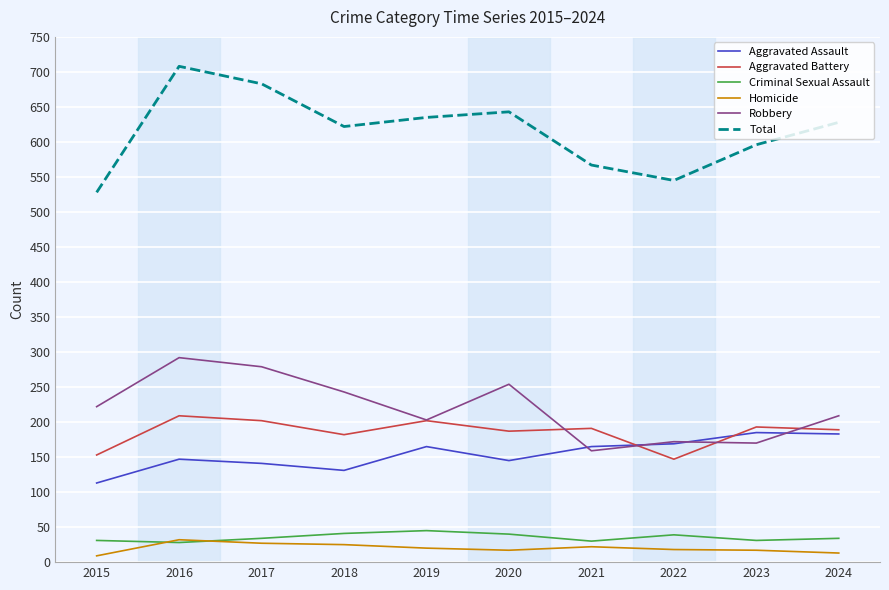

True or false: Aggravated Assault has a value of 37 at 2016.

False